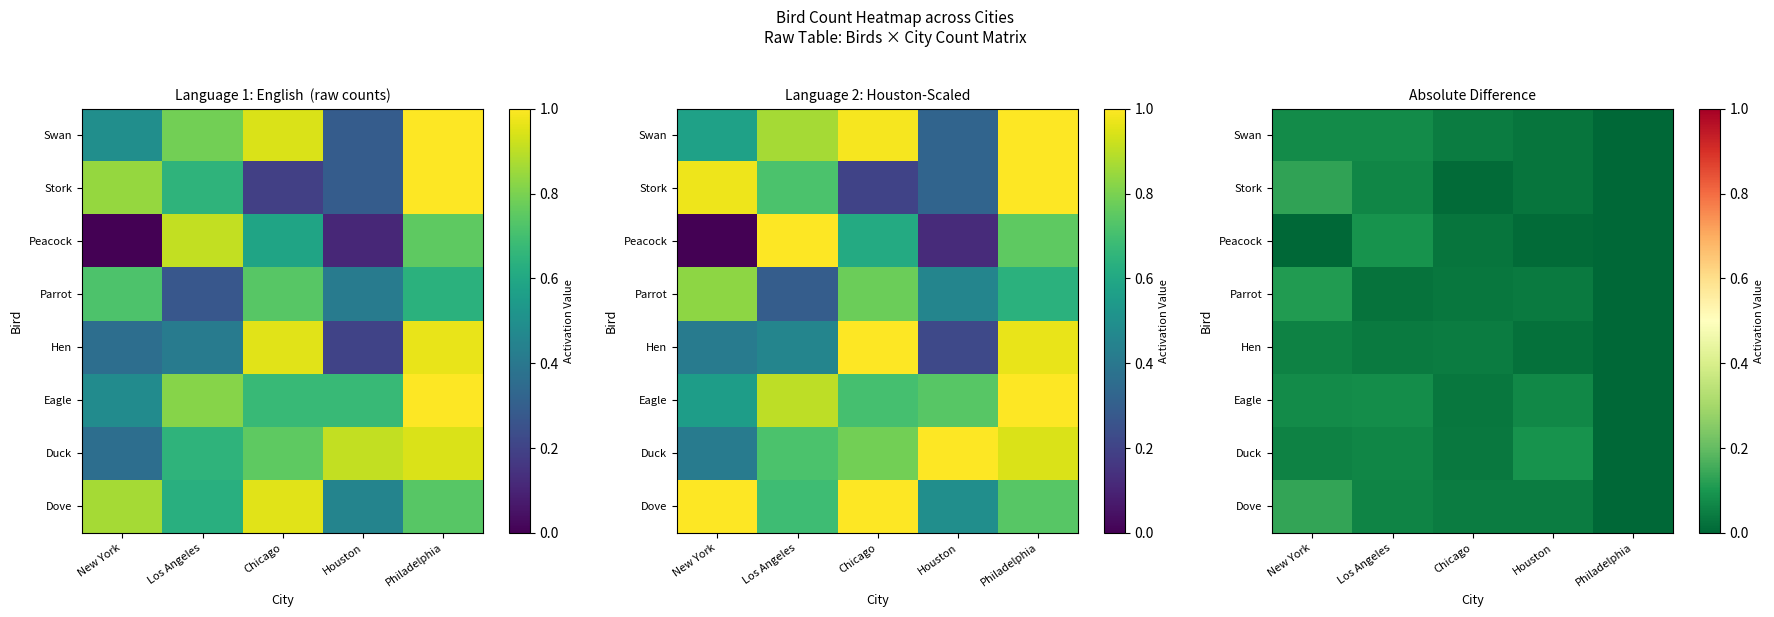

The Swan series shows 0.0 at New York. True or false?

False